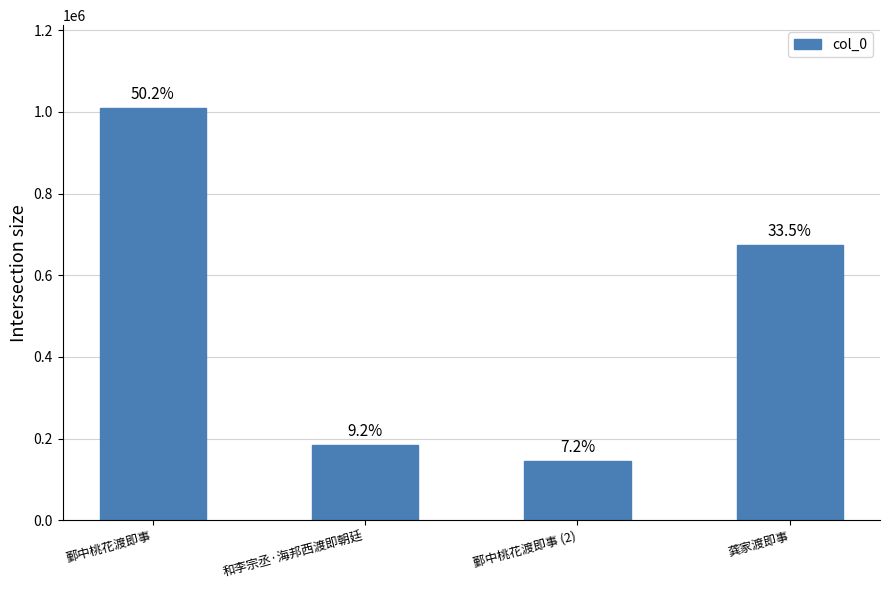

Reading left to right, transcribe all the data shown in this chart.

1010358	184746	145042	674358